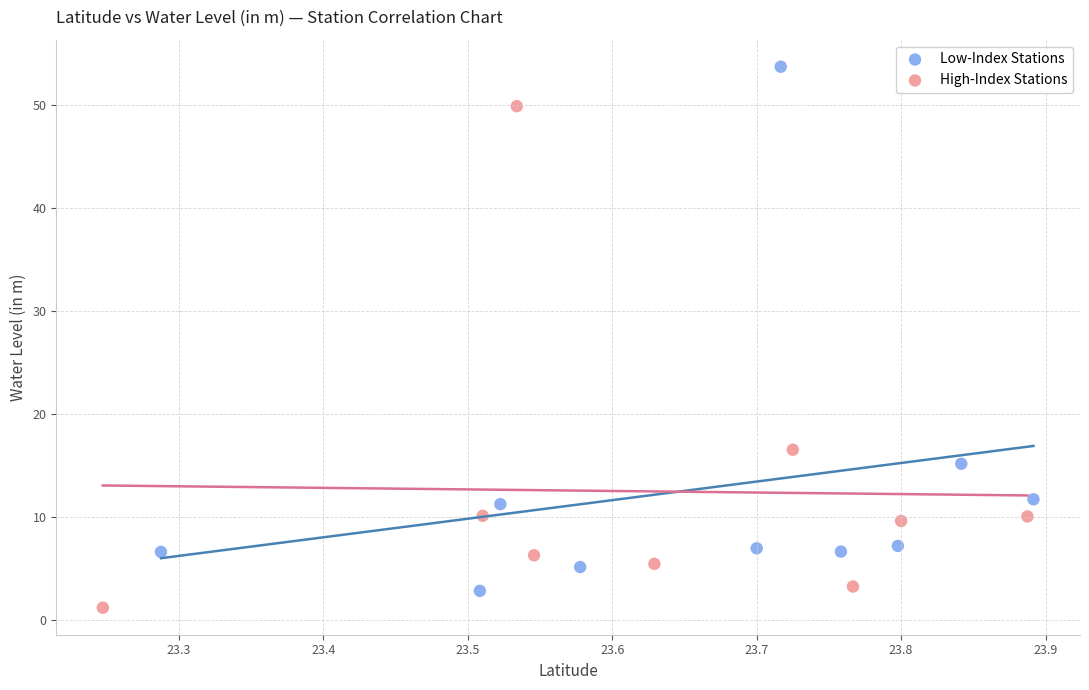

What are all the series names shown in the legend?

Low-Index Stations, High-Index Stations